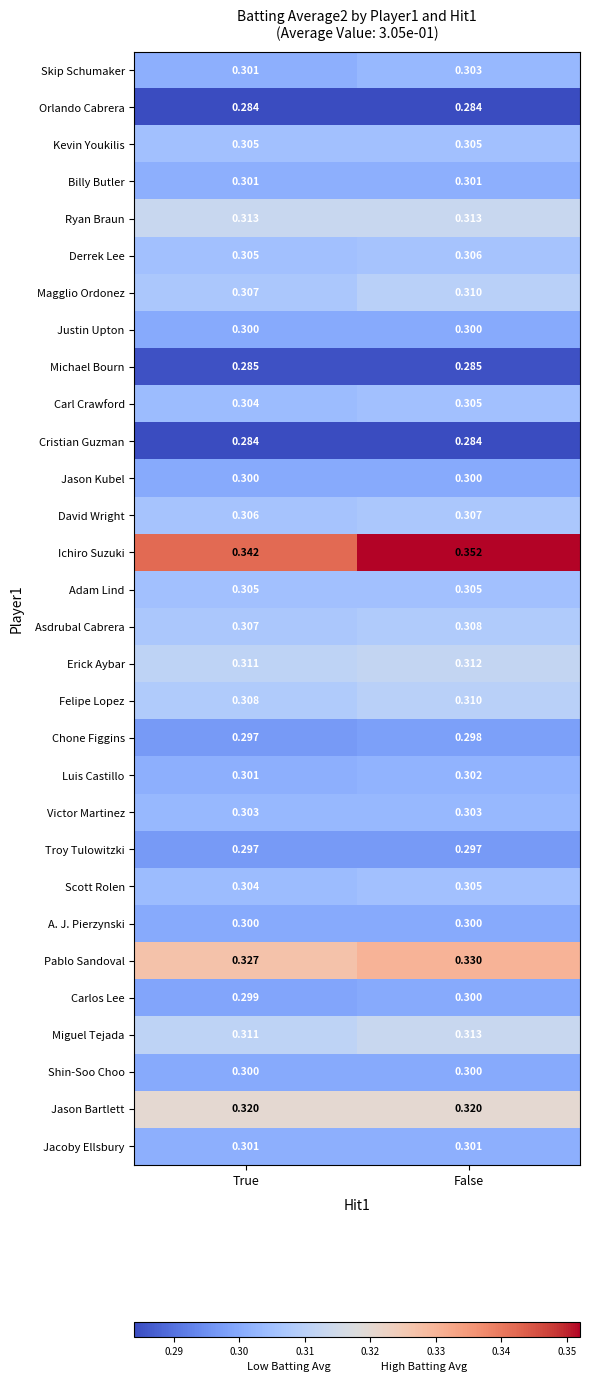

At which label does David Wright reach its minimum?

True